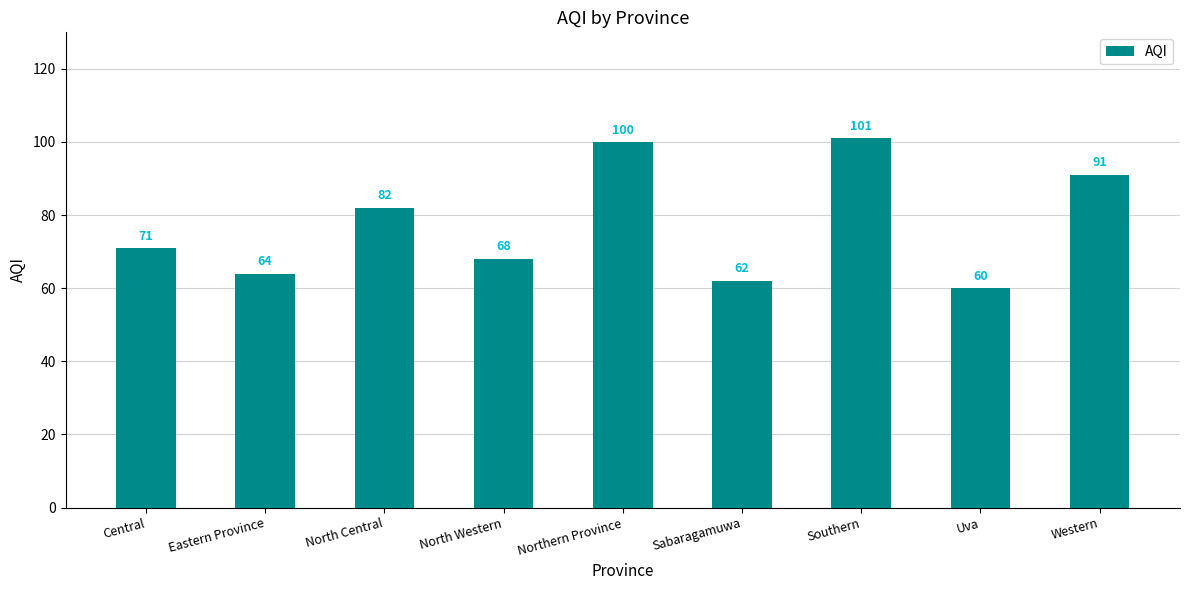

Count the number of categories in the chart.

9